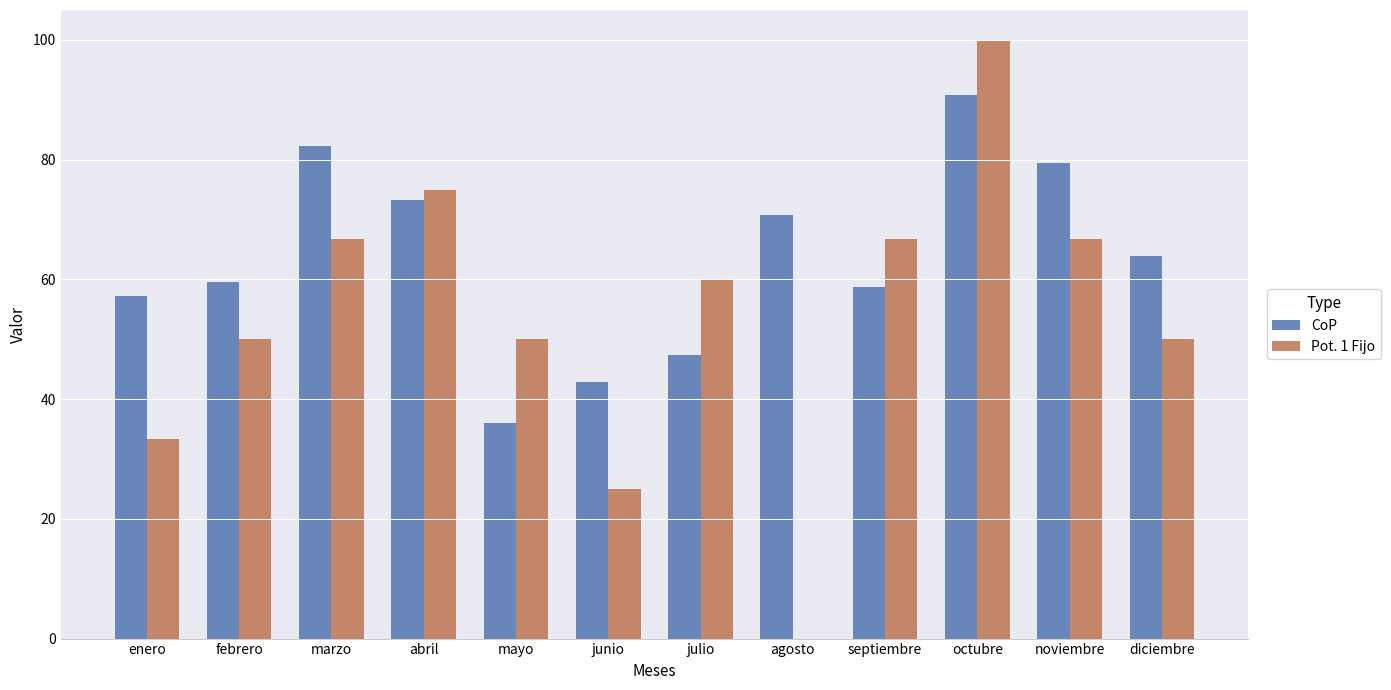

How many distinct data groups are displayed?

2